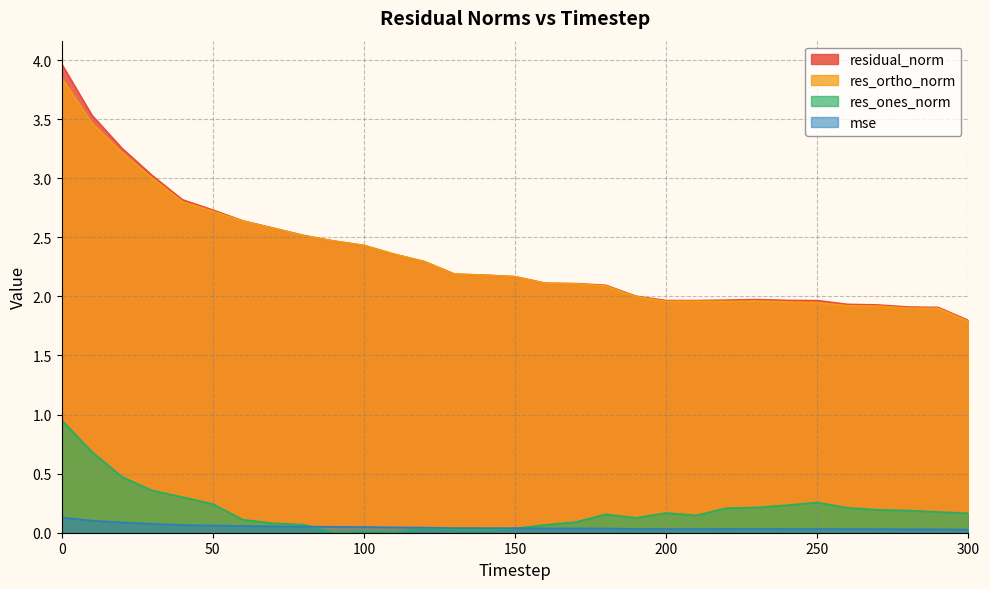

What value does the residual_norm series have at 270?

1.9